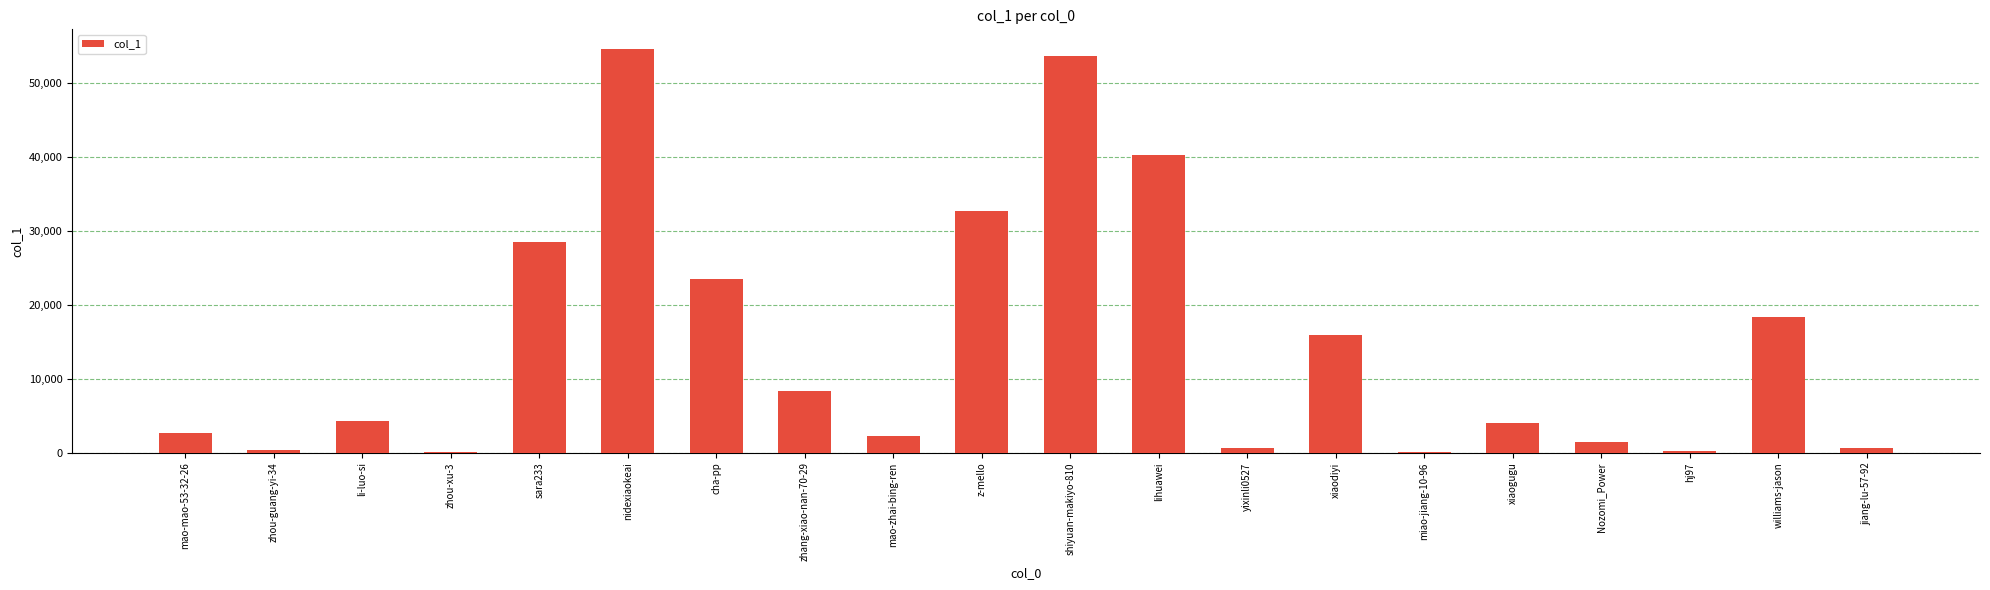

What is the maximum value shown in the chart?

54507